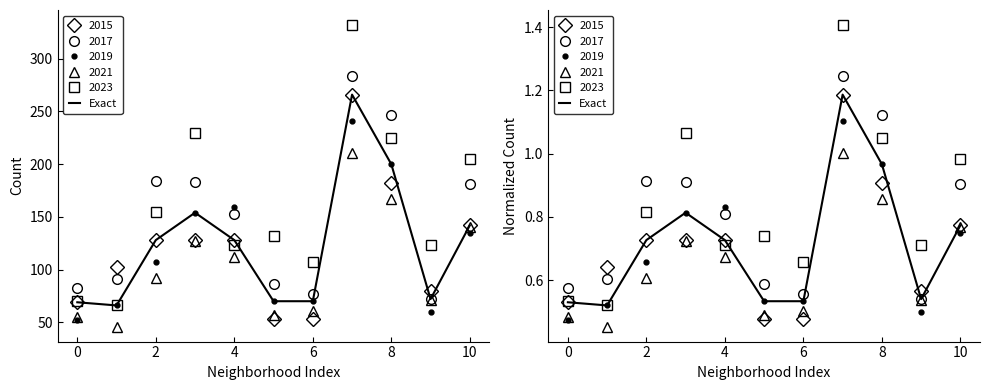

Reading right to left, transcribe all the data shown in this chart.

0.8	0.5	1.0	1.2	0.5	0.5	0.7	0.8	0.7	0.5	0.5